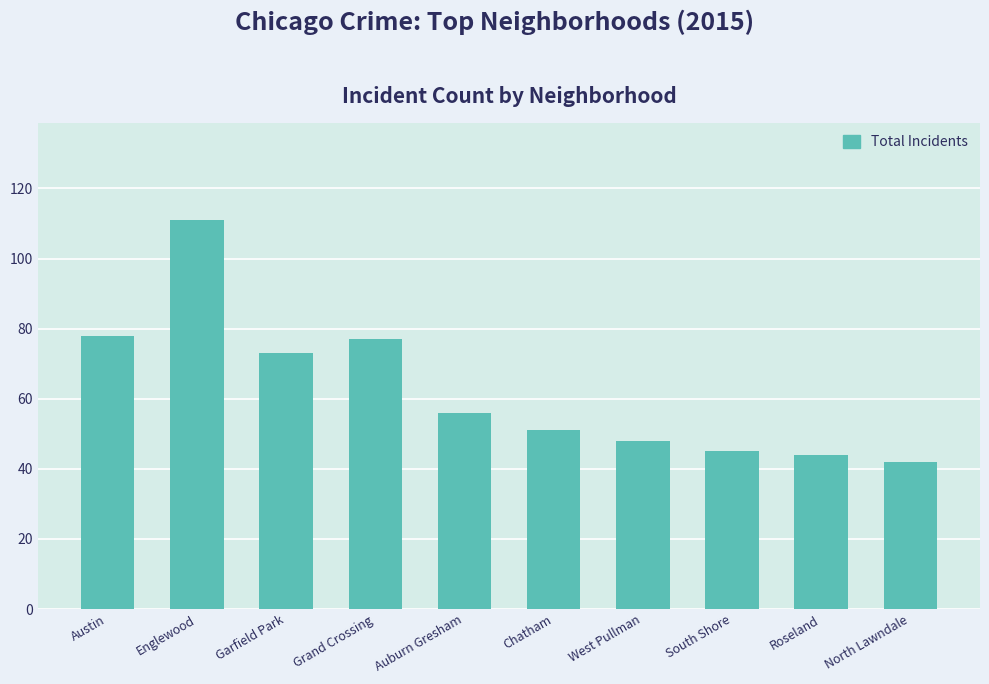

The value at Chatham is 51. True or false?

True